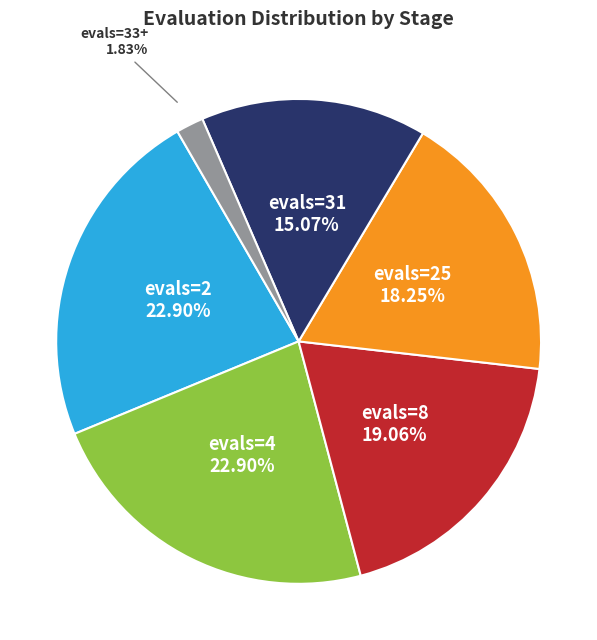

Count the number of slices in the pie.

6